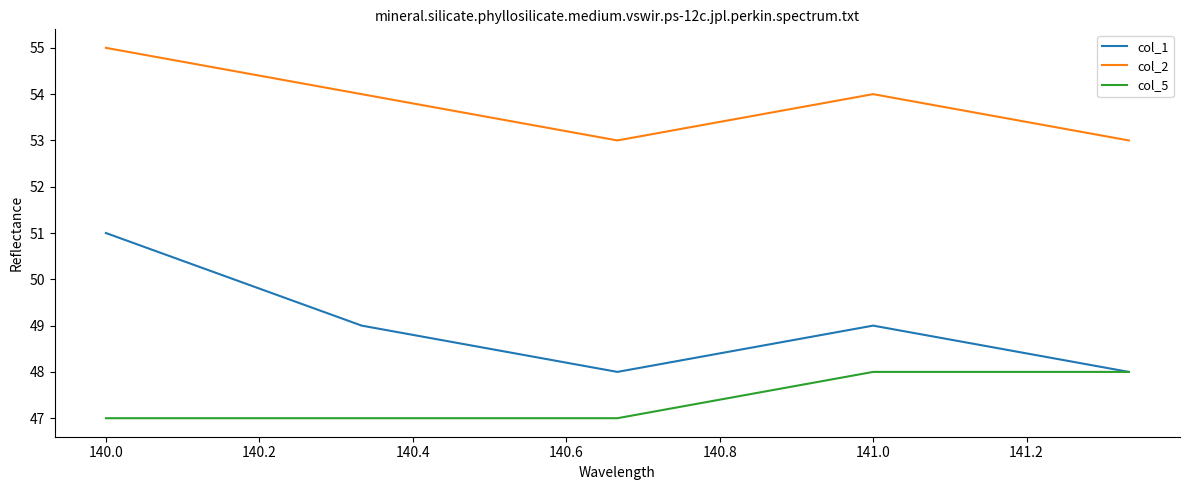

Which series has the largest range (max minus min)?

col_1